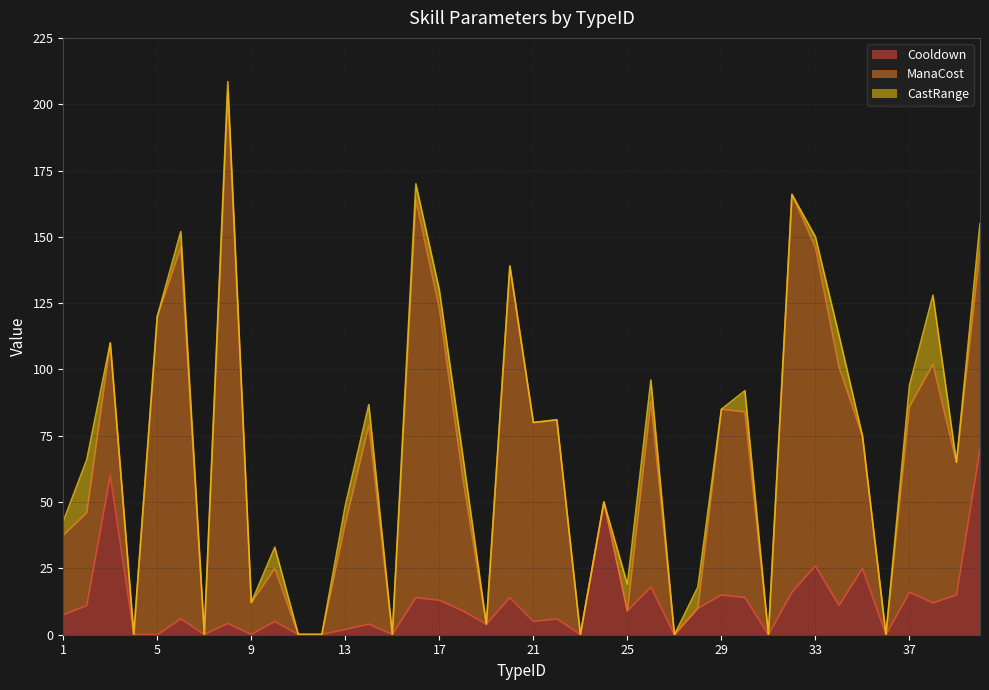

The value of Cooldown at 29 is 26.2. True or false?

False